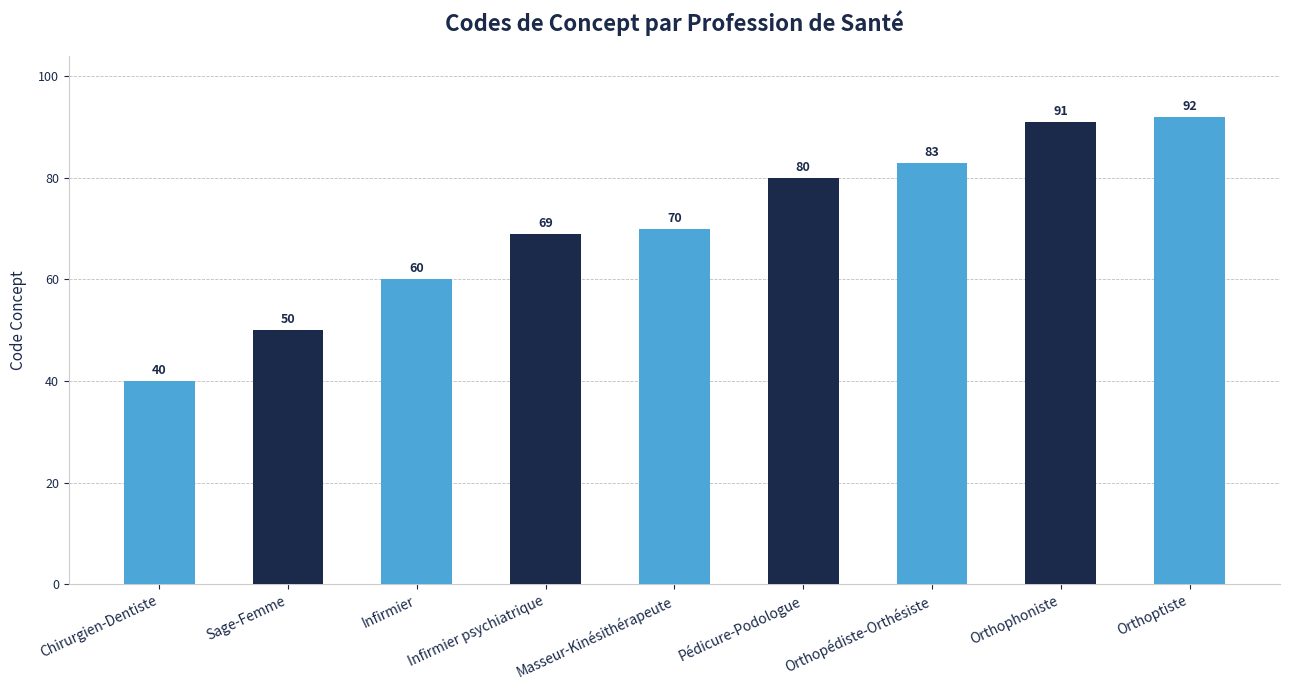

What is the ratio of the value at Orthophoniste to the value at Infirmier psychiatrique?

1.3